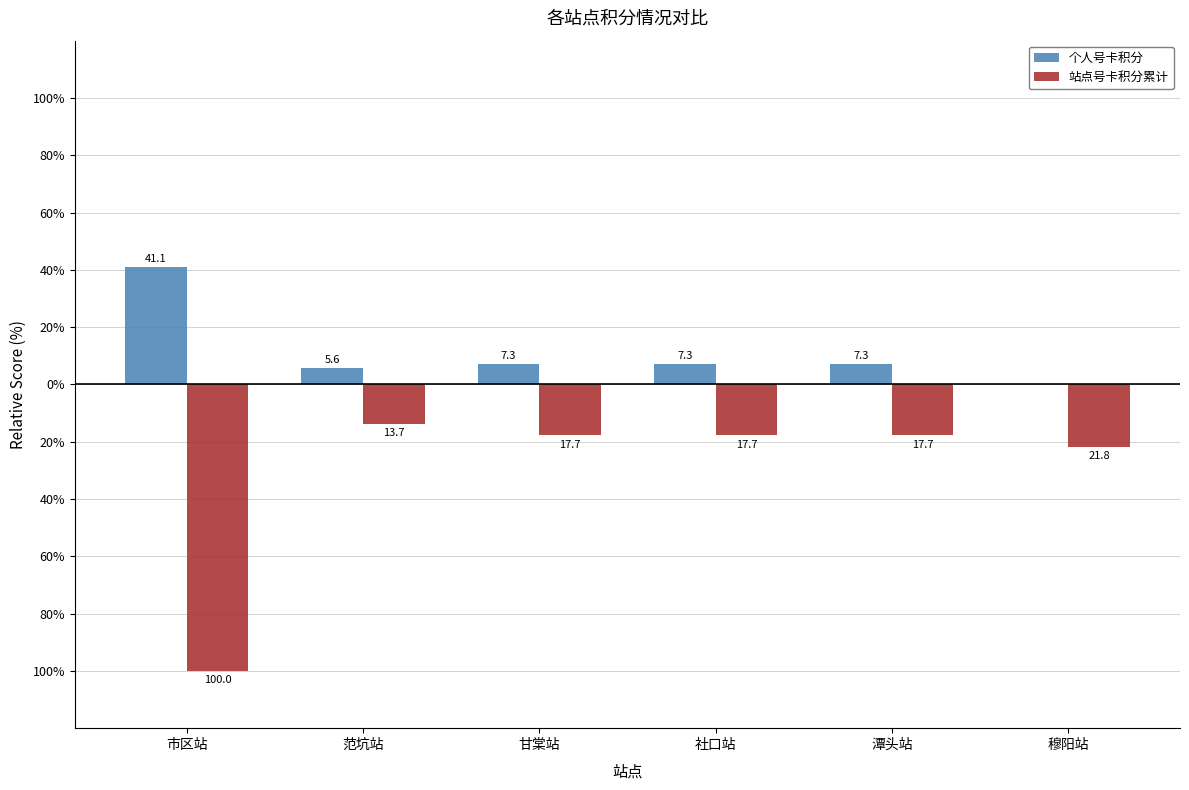

Are the bars grouped side by side (vs. stacked)?

Yes